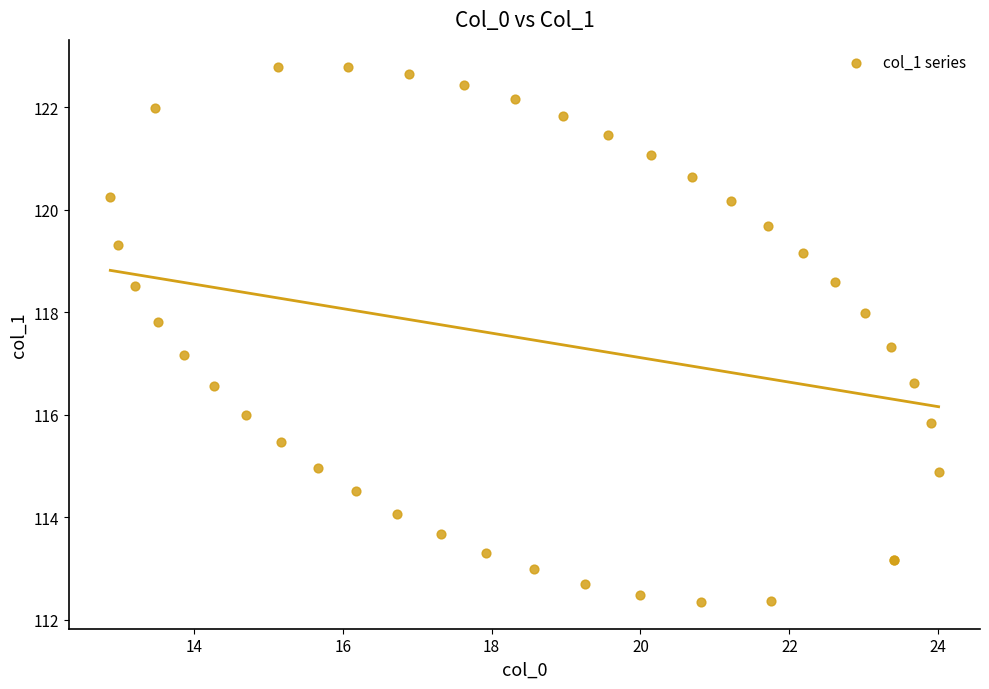

What Y value in the scatter plot is closest to 117?

117.2